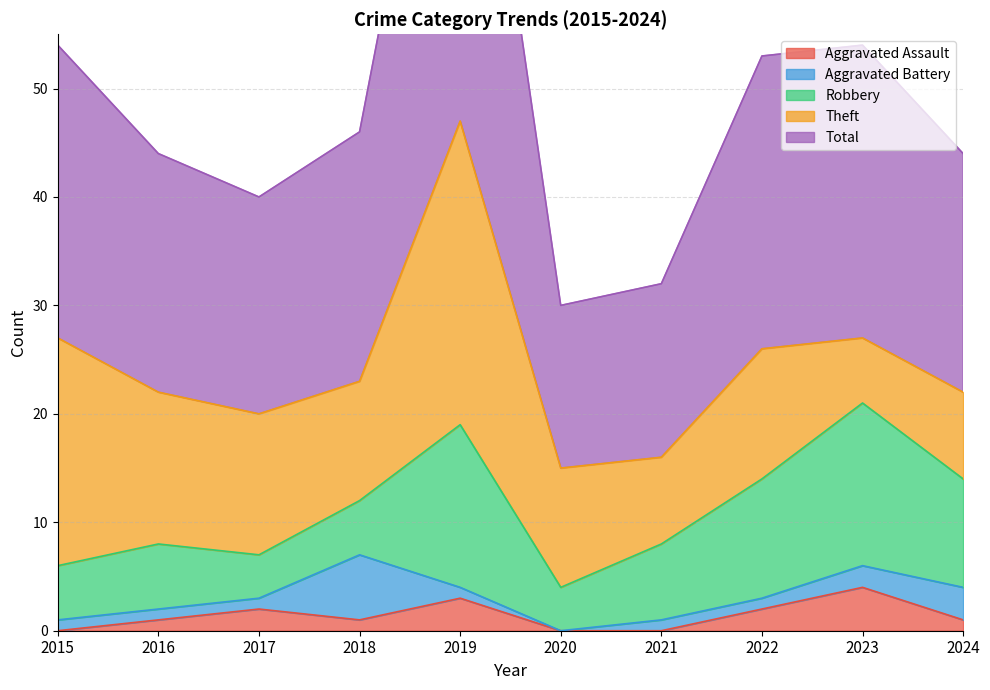

Is the value of Robbery at 2023 greater than the value of Total at 2015?

No